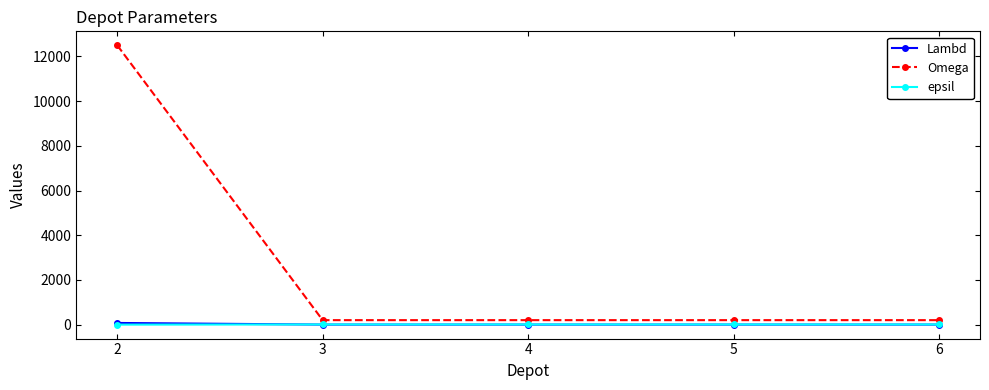

At which category is the sum across all series the highest?

2